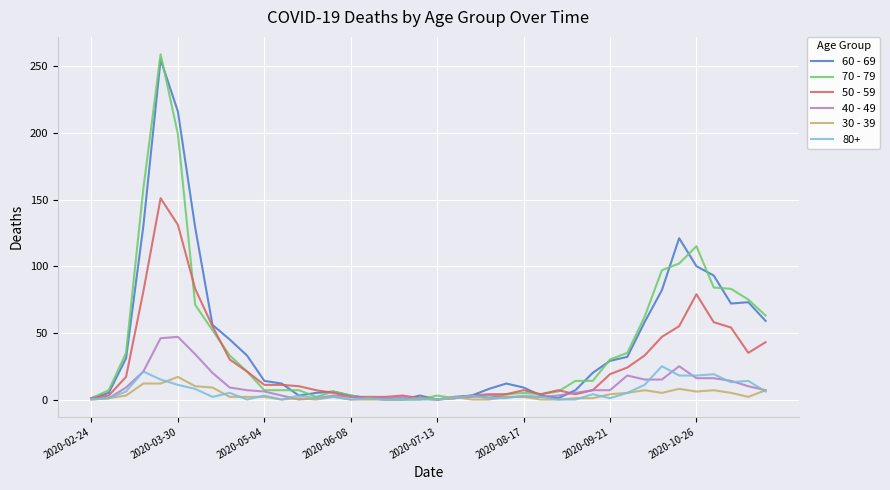

What is the maximum value shown in the chart?

259